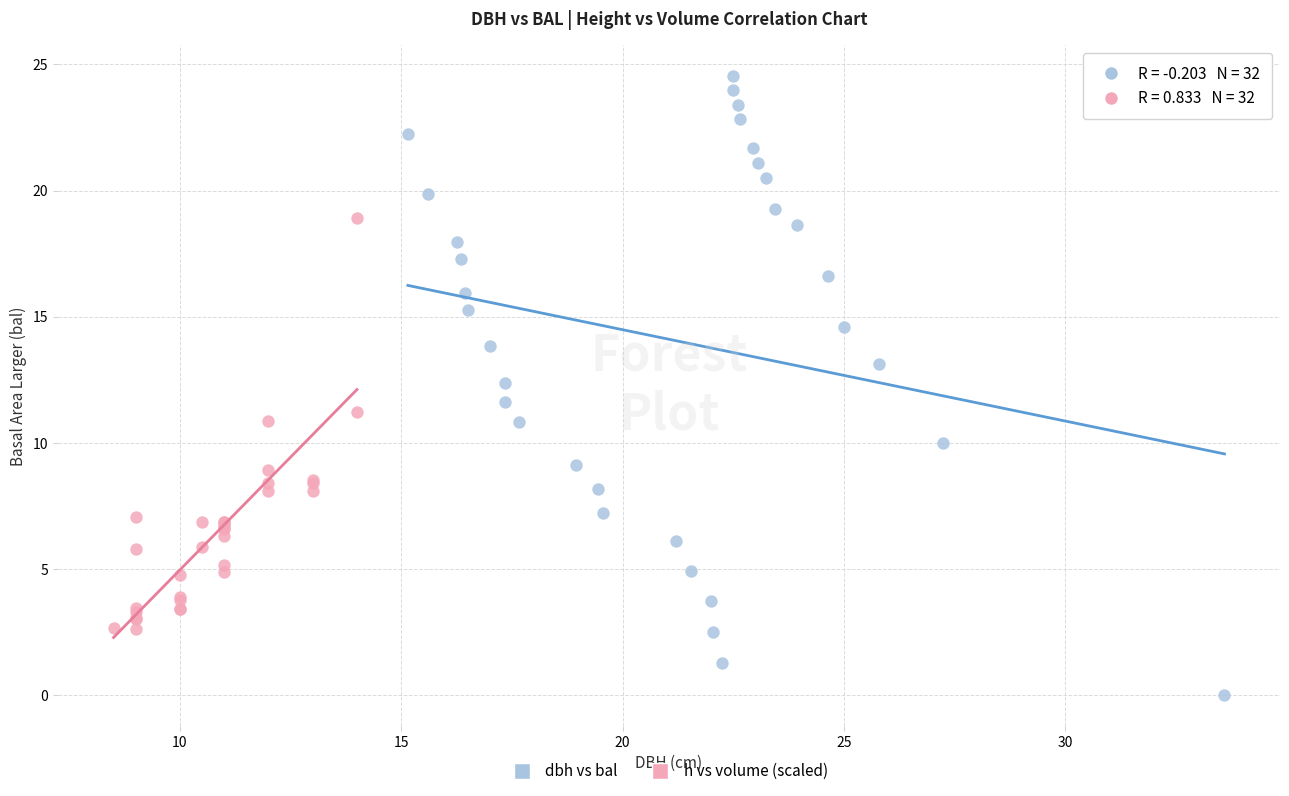

Which series contains the lowest Y value?

dbh vs bal